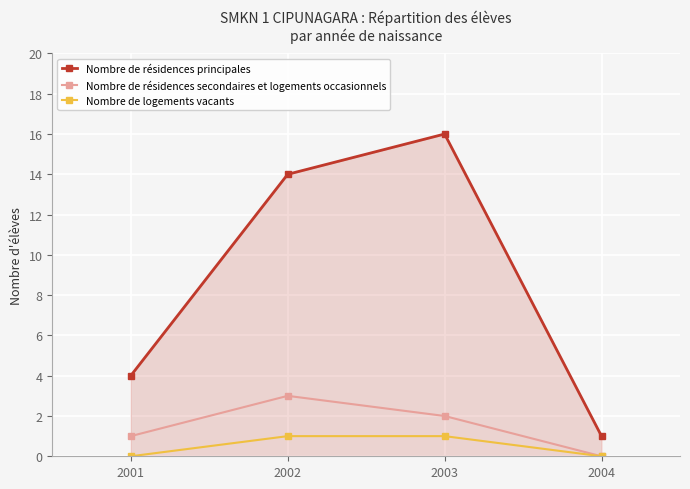

What is the sum of all Nombre de résidences principales values?

35